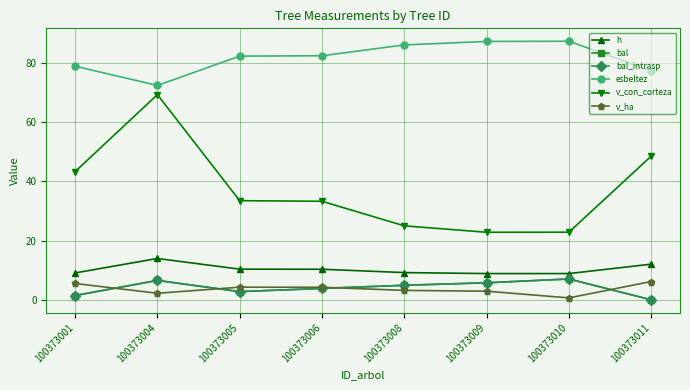

Where is bal nearest to the value 3?

100373005